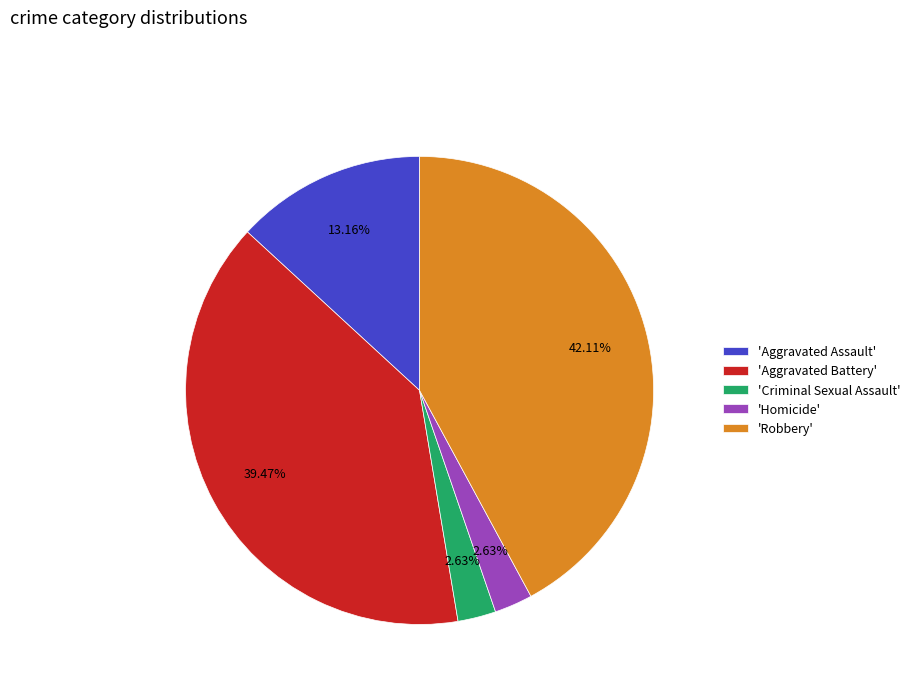

Do 'Homicide' and 'Criminal Sexual Assault' together represent more than half of the pie?

No